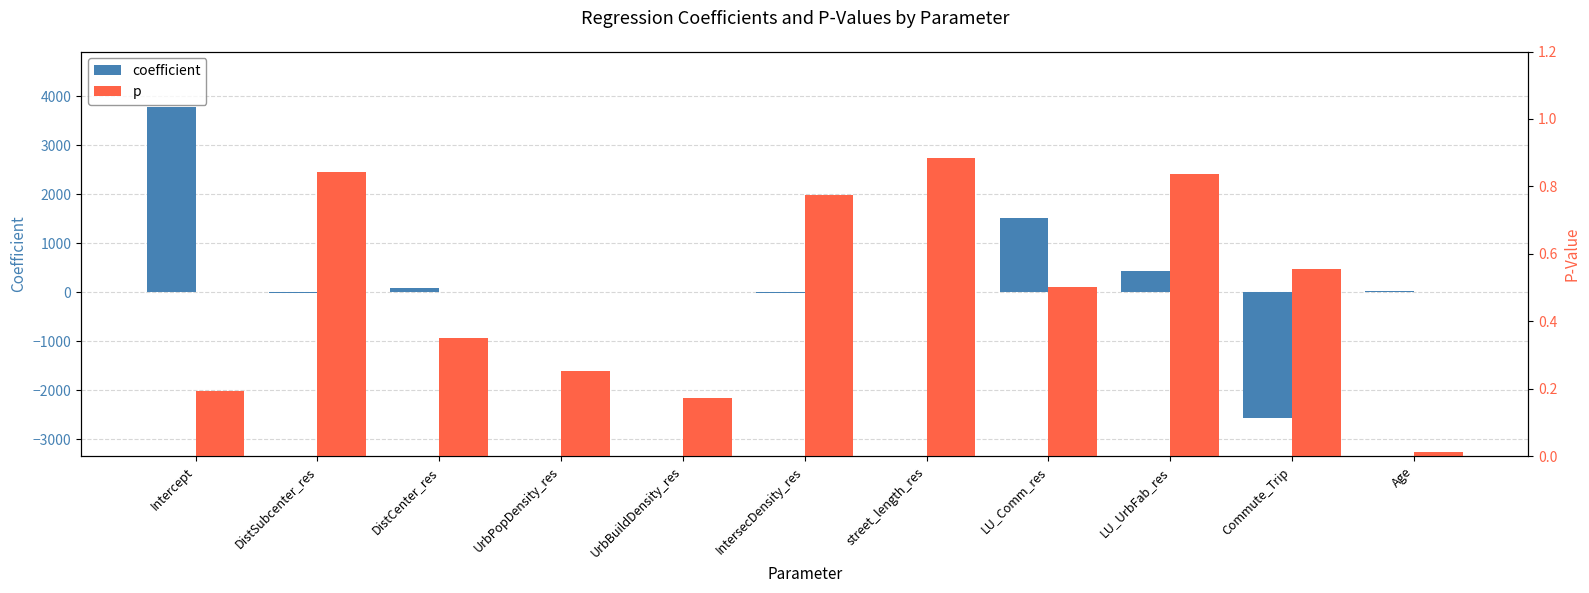

Is it true that coefficient equals 24.2 at DistCenter_res?

False